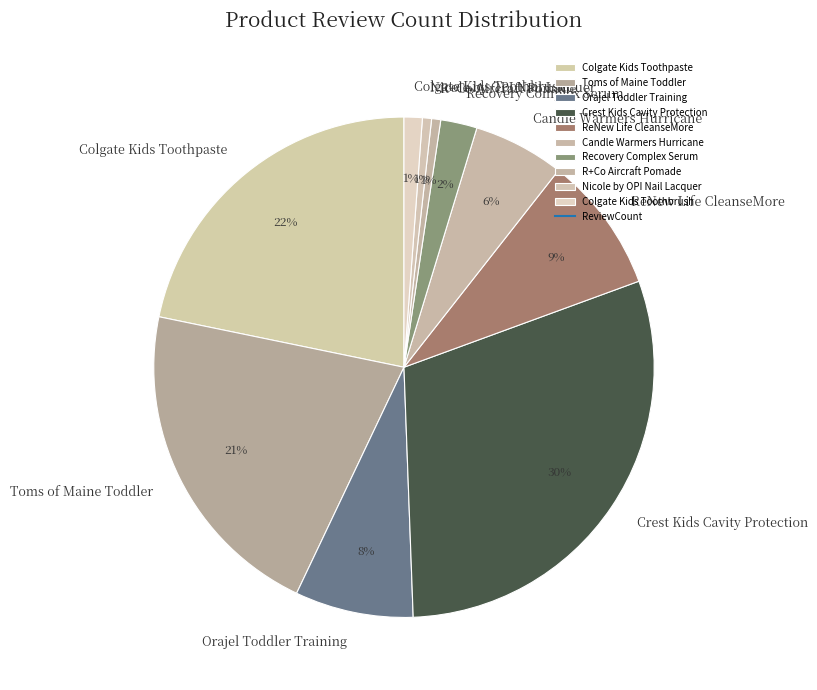

Does Recovery Complex Serum represent more than half of the total?

No